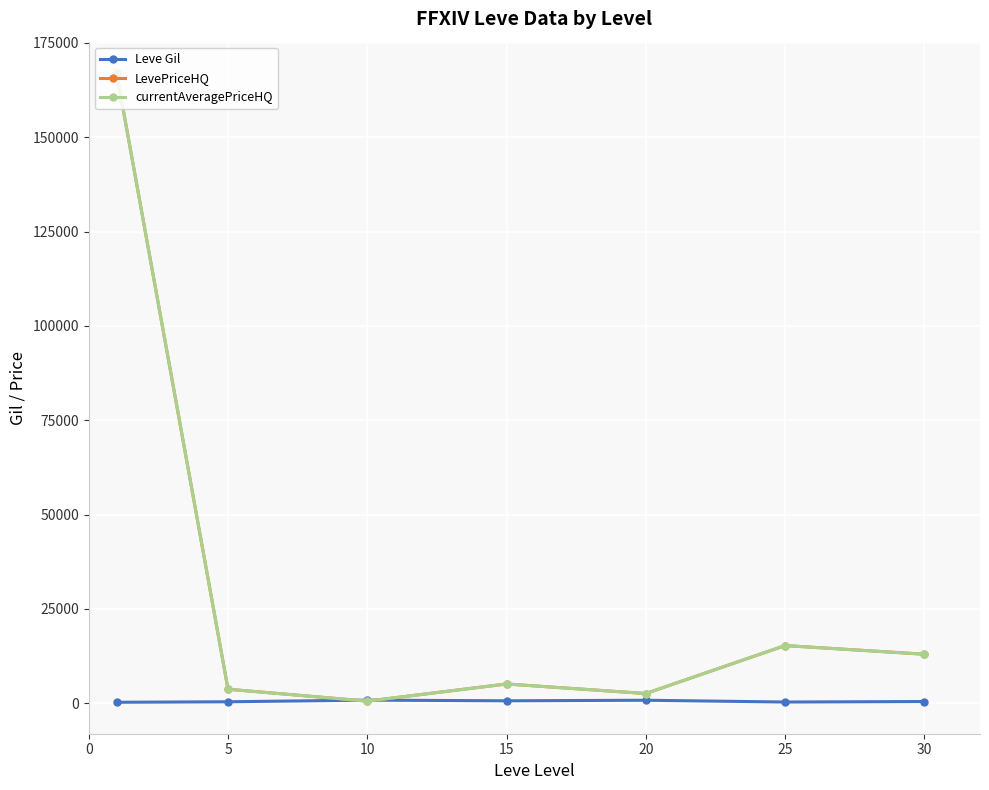

How many series are shown in this chart?

3